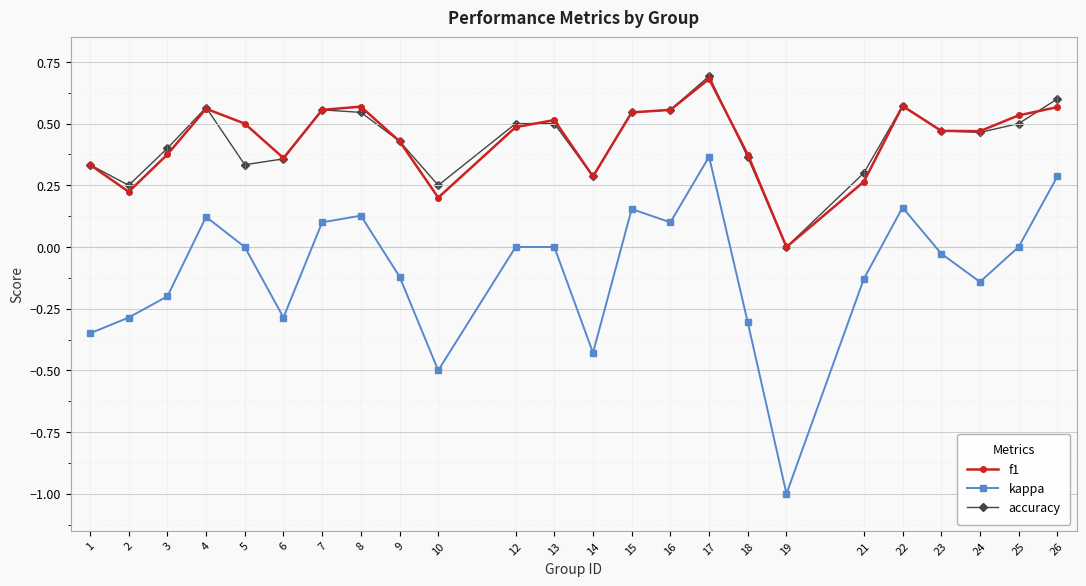

What is the maximum value for f1?

0.7